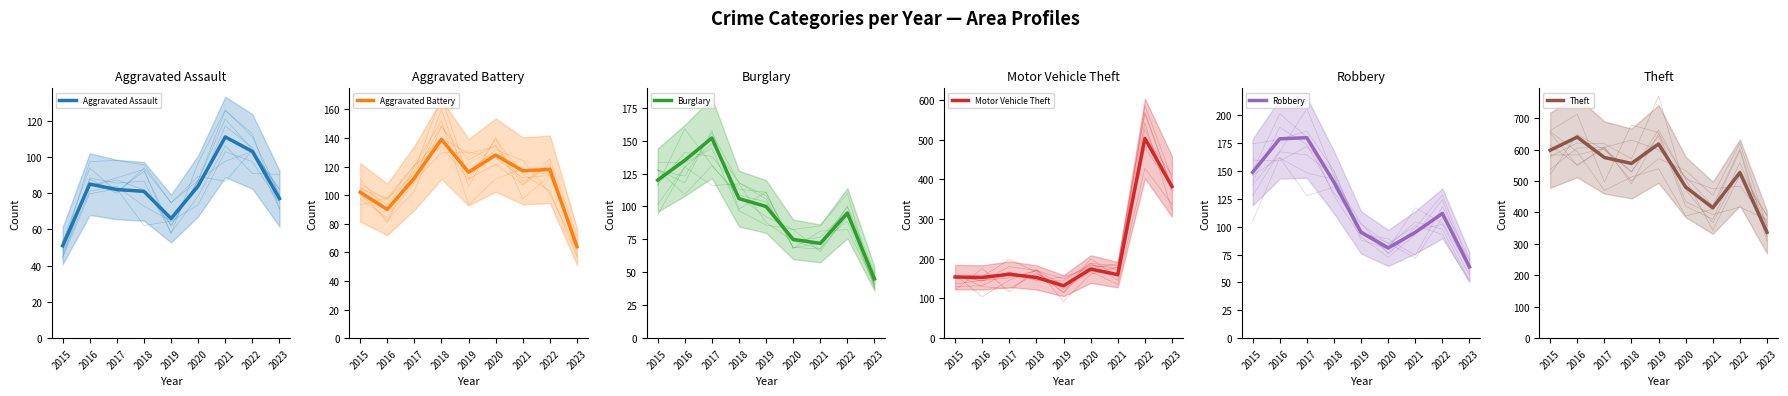

Reading right to left, transcribe all the data shown in this chart.

Aggravated Assault: 77	103	111	84	66	81	82	85	51
Aggravated Battery: 64	118	117	128	116	139	112	90	102
Burglary: 45	95	72	75	100	106	152	135	120
Motor Vehicle Theft: 382	503	160	174	132	153	161	153	154
Robbery: 64	112	95	81	95	140	180	179	149
Theft: 337	527	415	481	618	556	575	640	598